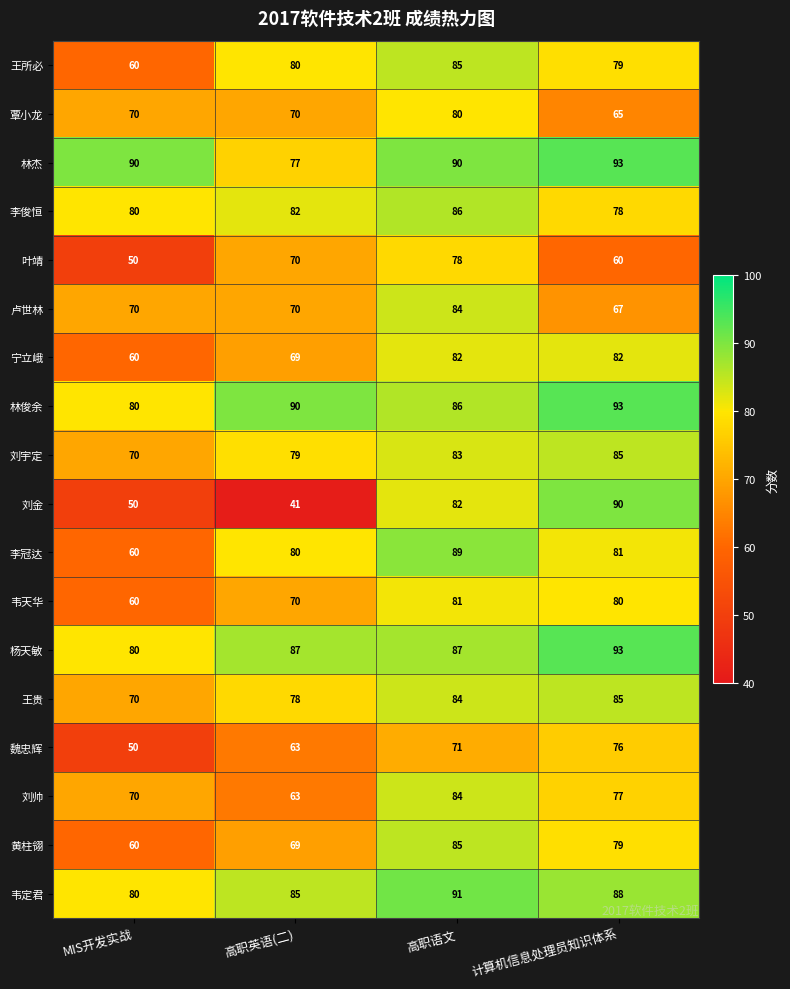

Which series changed the most between 高职语文 and 计算机信息处理员知识体系?

叶靖